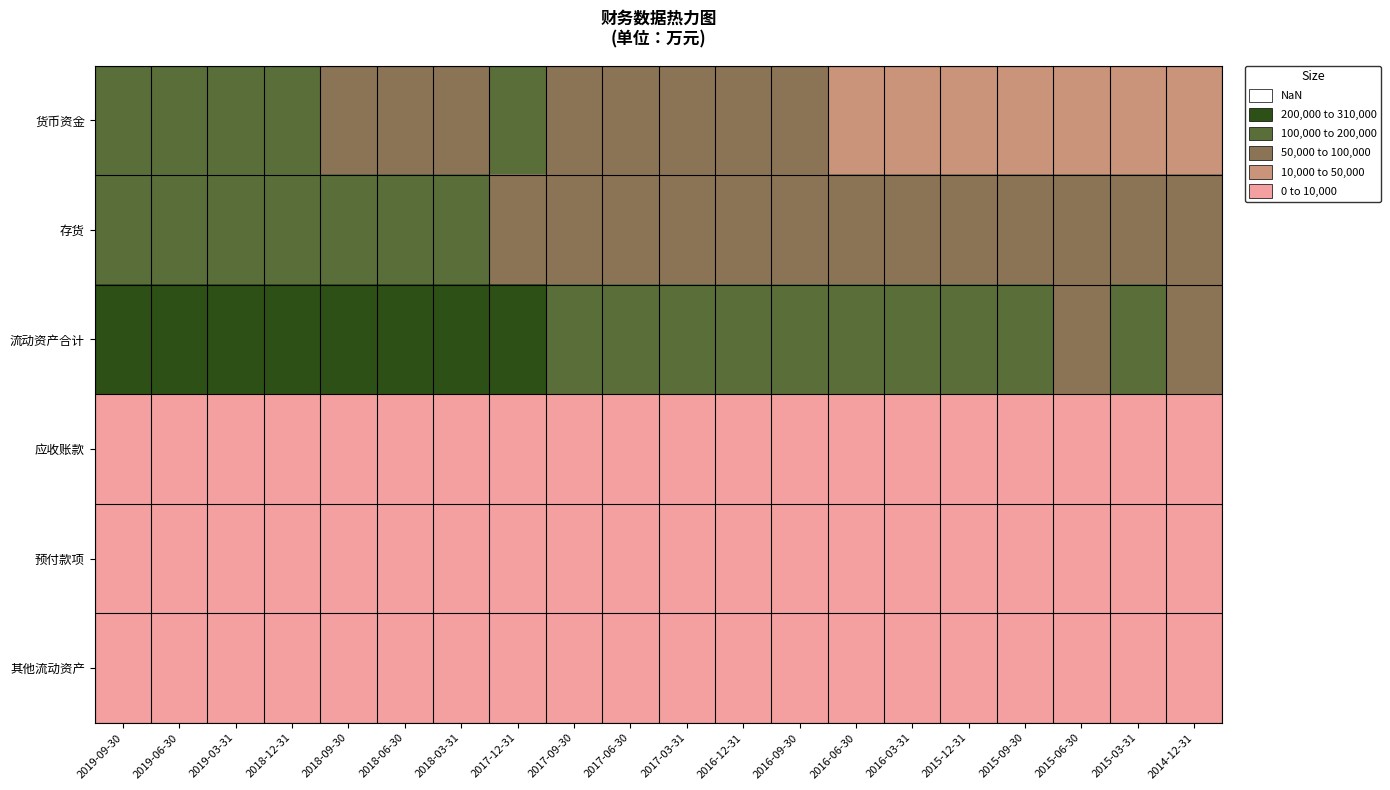

Rank the series at 2018-09-30 from highest to lowest value.

流动资产合计, 存货, 货币资金, 预付款项, 应收账款, 其他流动资产